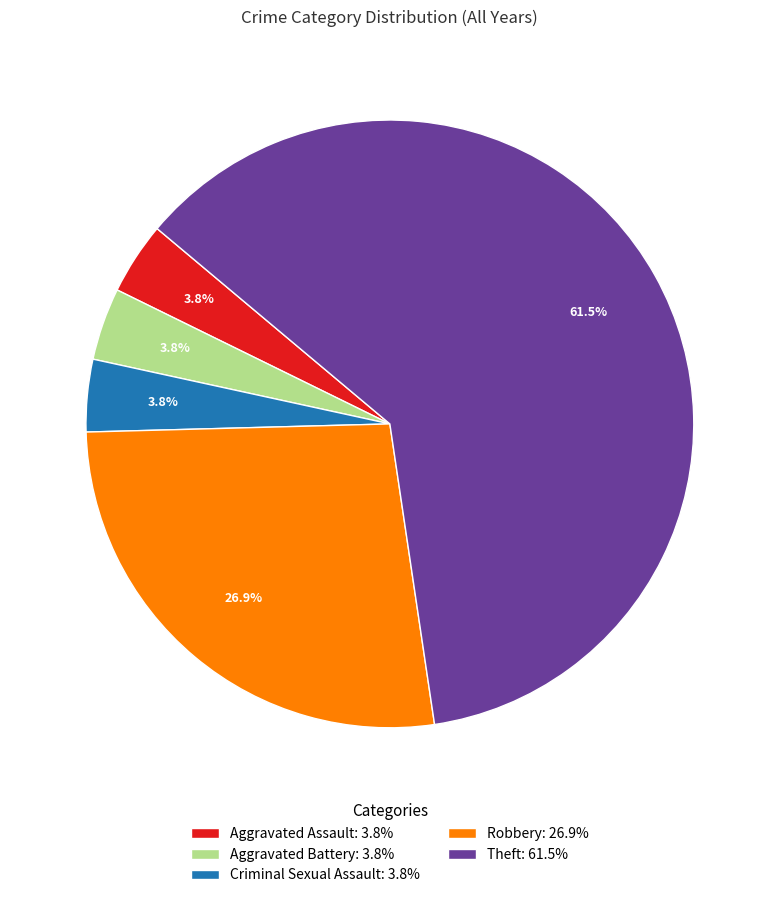

Between Aggravated Assault: 3.8% and Theft: 61.5%, which is larger?

Theft: 61.5%